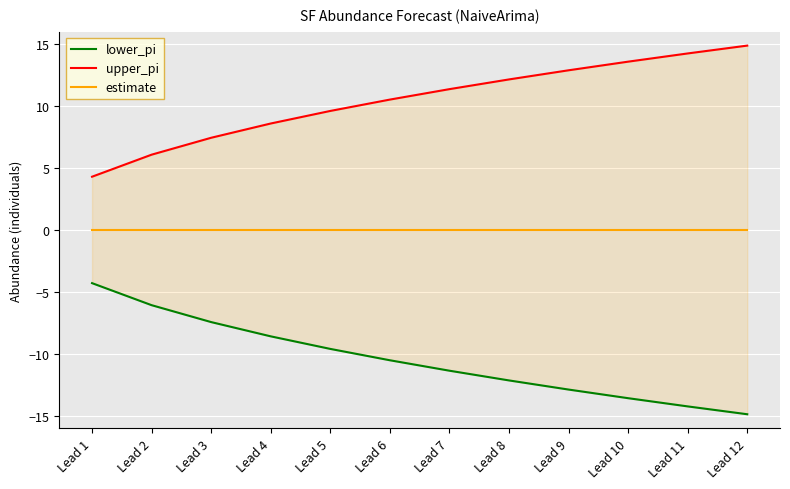

True or false: estimate and lower_pi intersect in this chart.

False